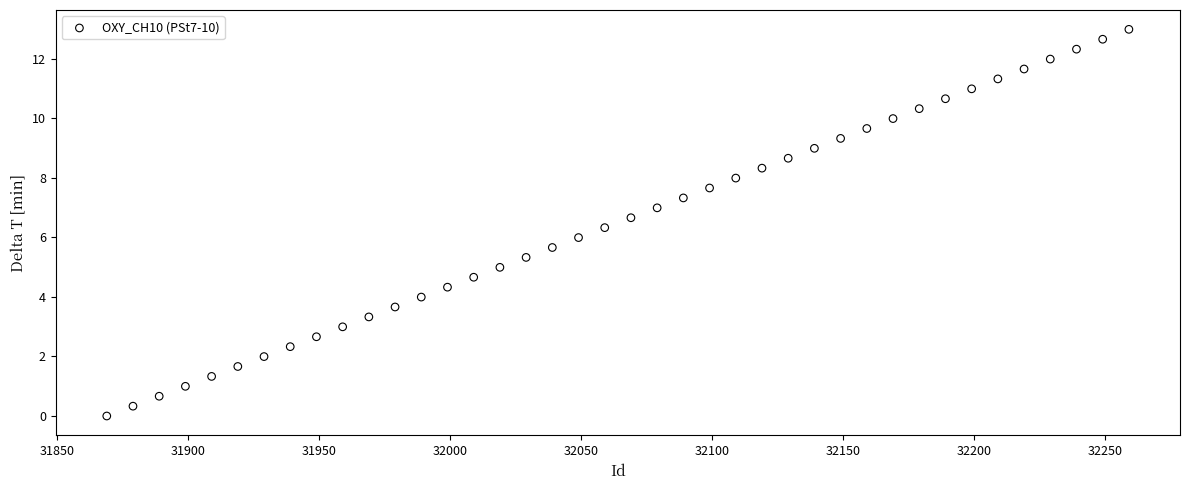

What is the range of X values (max minus min)?

390.0